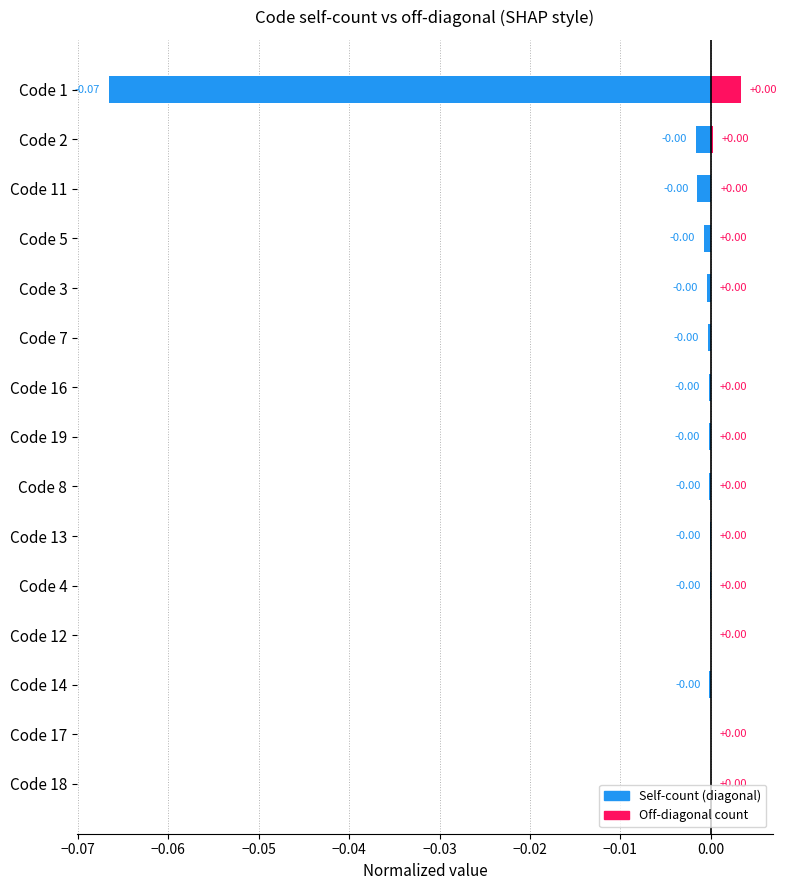

How many negative values does the Self-count (diagonal) series have?

12